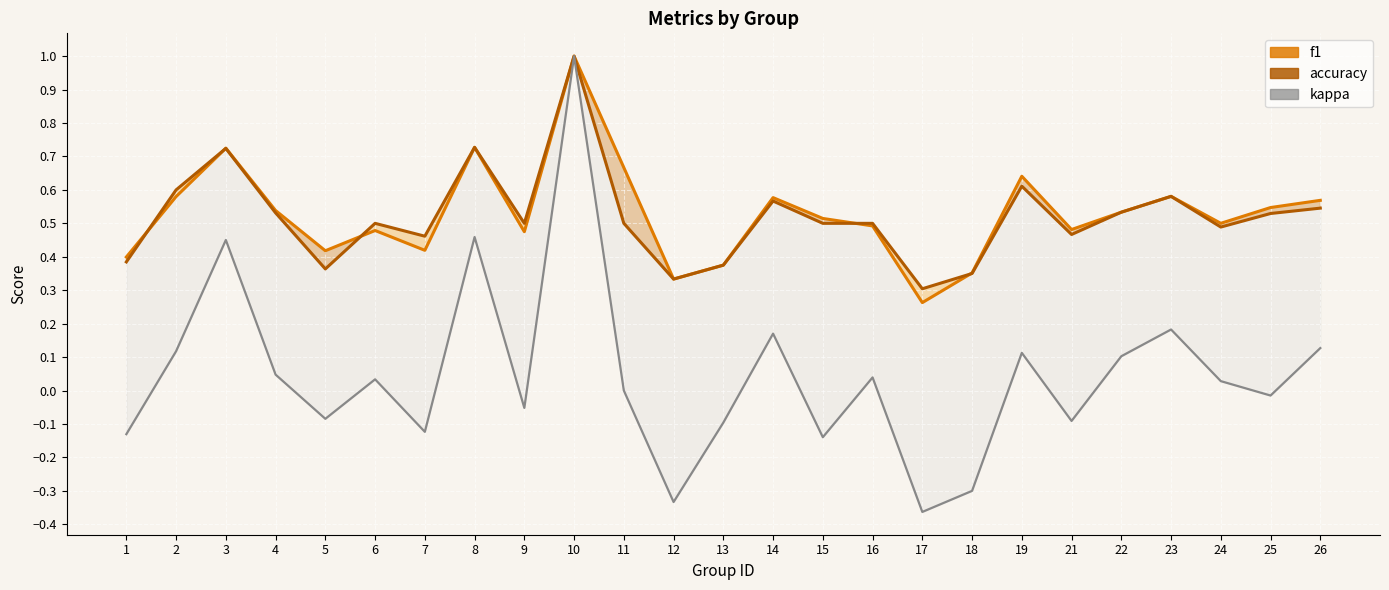

How many lines are shown in the chart?

3